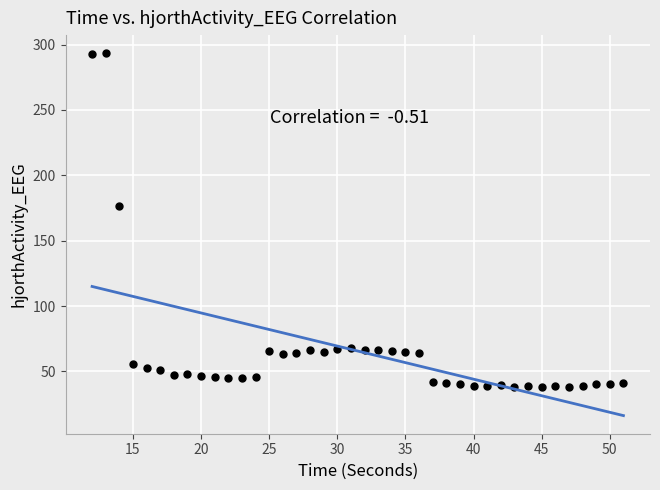

What is the range of X values (max minus min)?

39.0